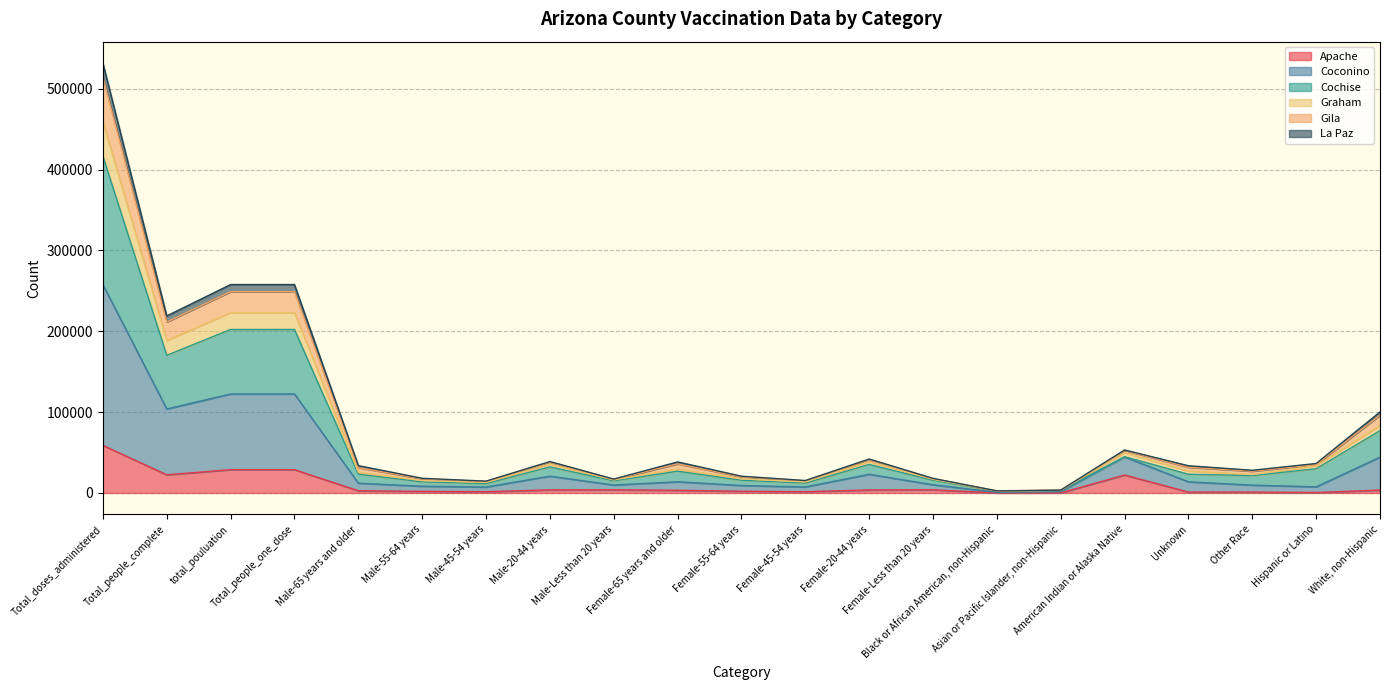

How many interior local valleys does the Gila series have?

6